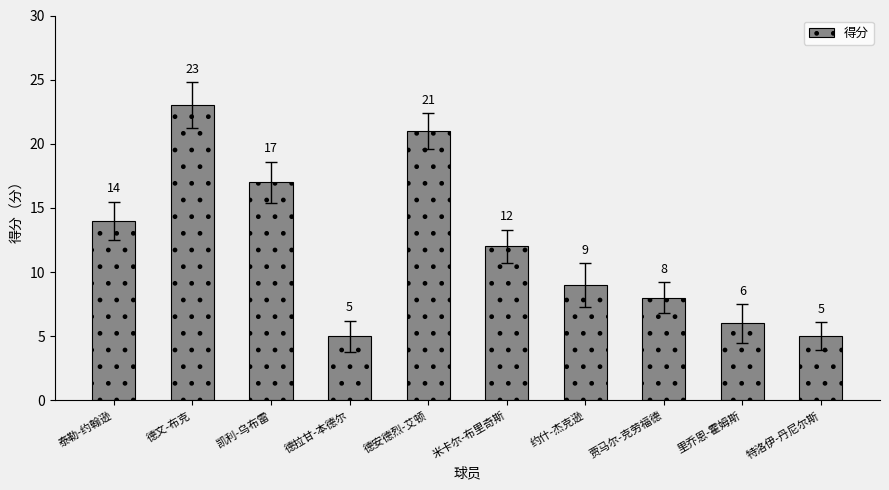

What is the sum of the values at 米卡尔-布里奇斯 and 贾马尔-克劳福德?

20